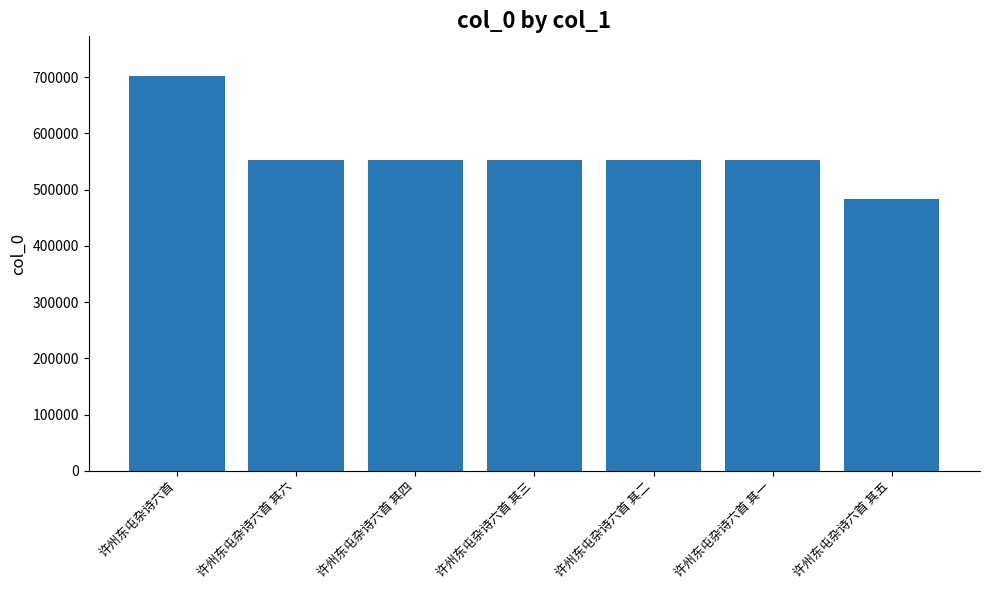

What is the approximate value at 许州东屯杂诗六首 其四, to the nearest 10?

553230